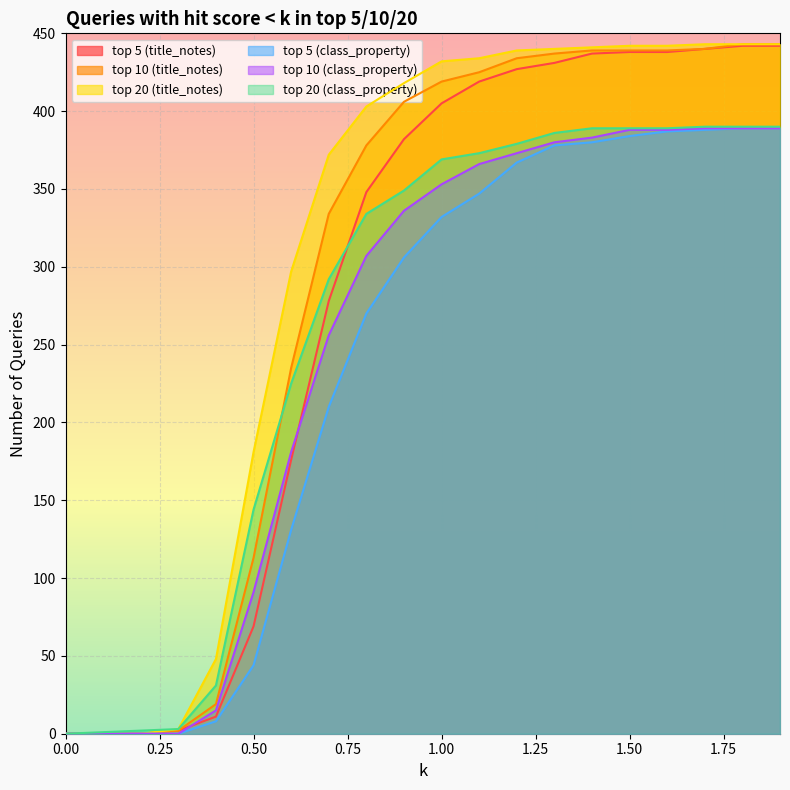

What is the label of the 6th point from the left?

0.5